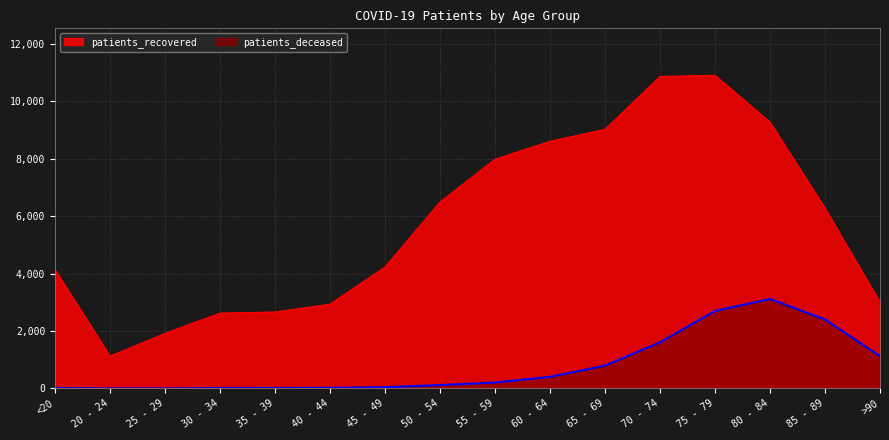

How many values in the patients_recovered series are below 6278?

8